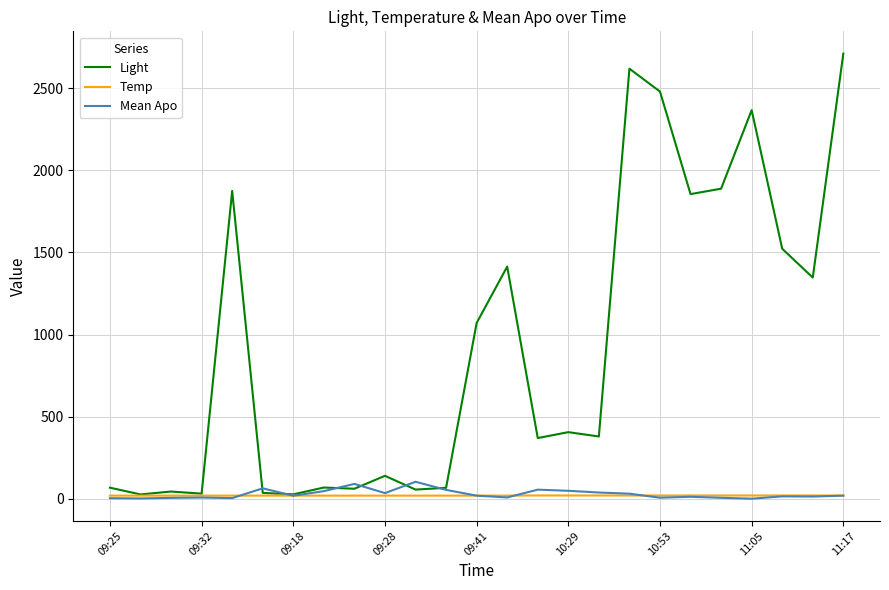

Which series has the largest total across all categories?

Light